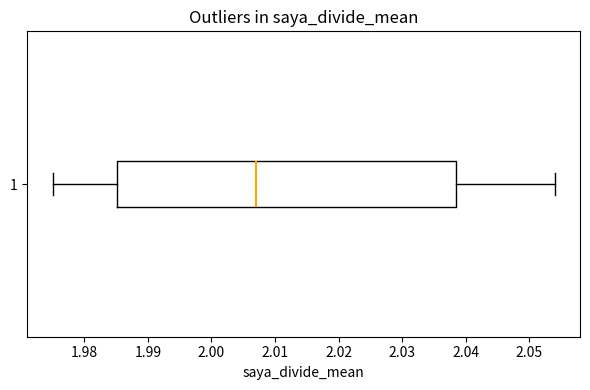

Where does the right whisker of the box at y = 1 end on the x-axis? The values are not printed on the chart, so give them approximately, as read against the axis.

2.054